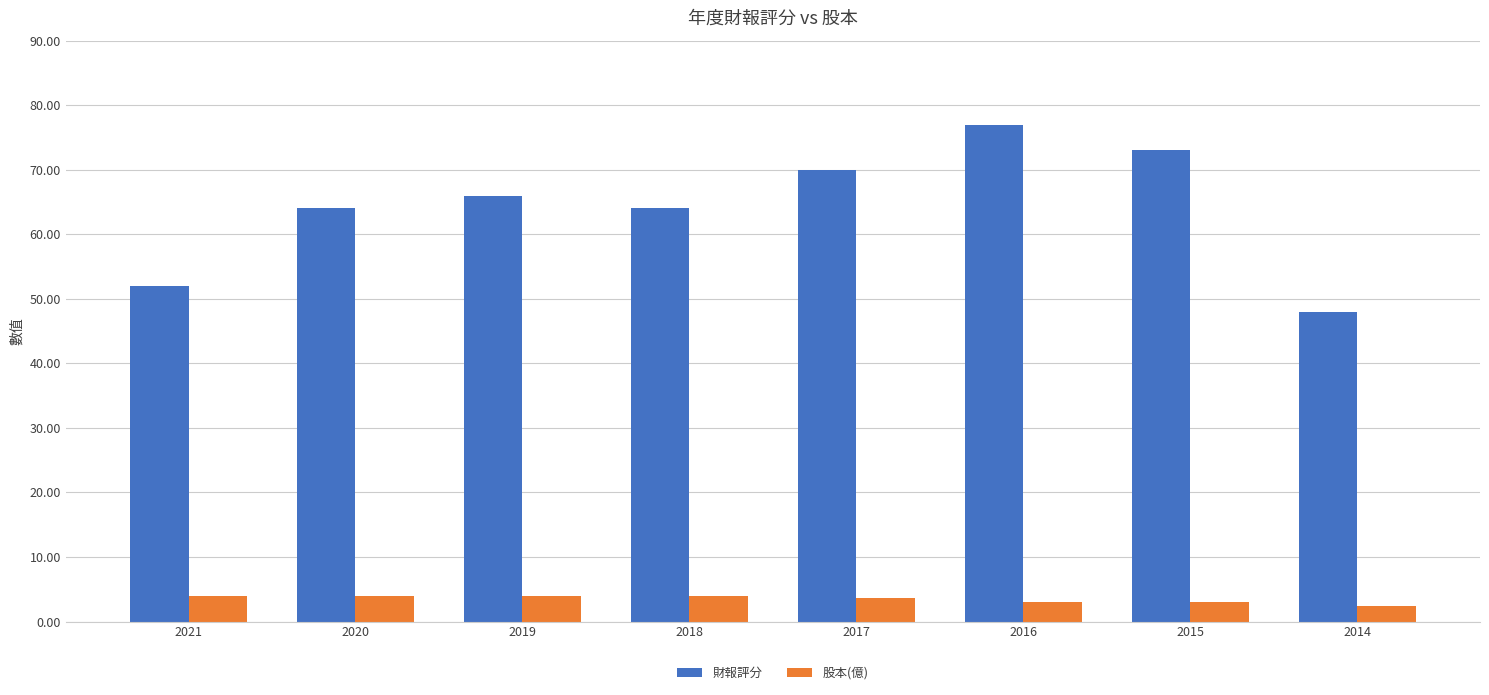

At 2014, list the series in order from largest to smallest.

財報評分, 股本(億)